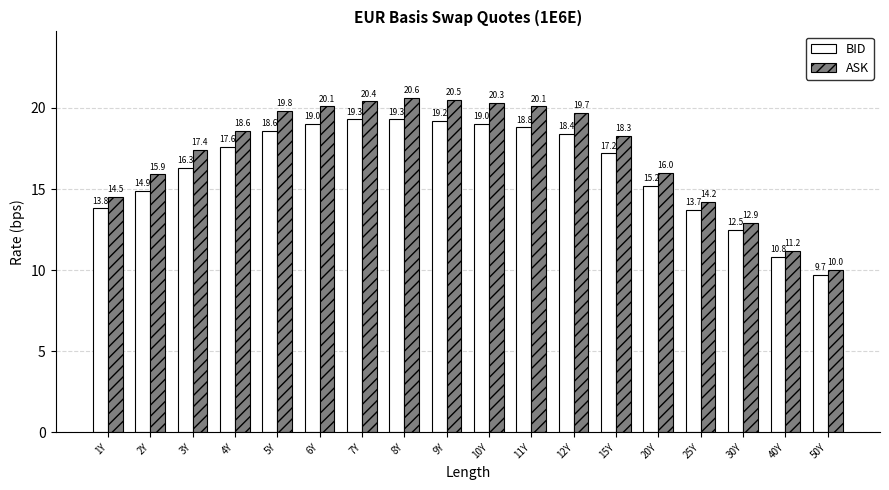

What is the label of the 5th bar from the left?

5Y